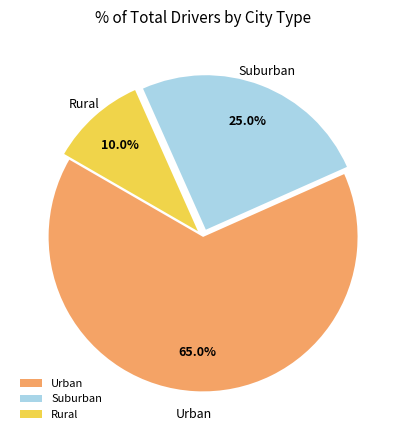

Rank the categories by value from highest to lowest.

Urban, Suburban, Rural